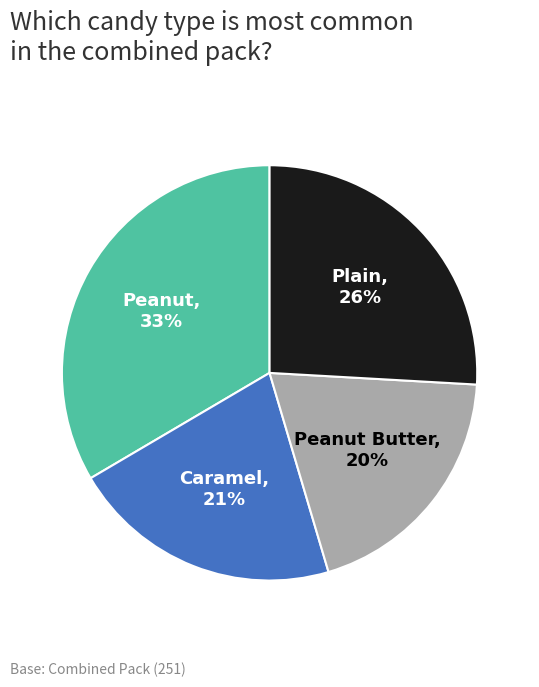

Rank the categories by value from lowest to highest.

Peanut Butter, Caramel, Plain, Peanut